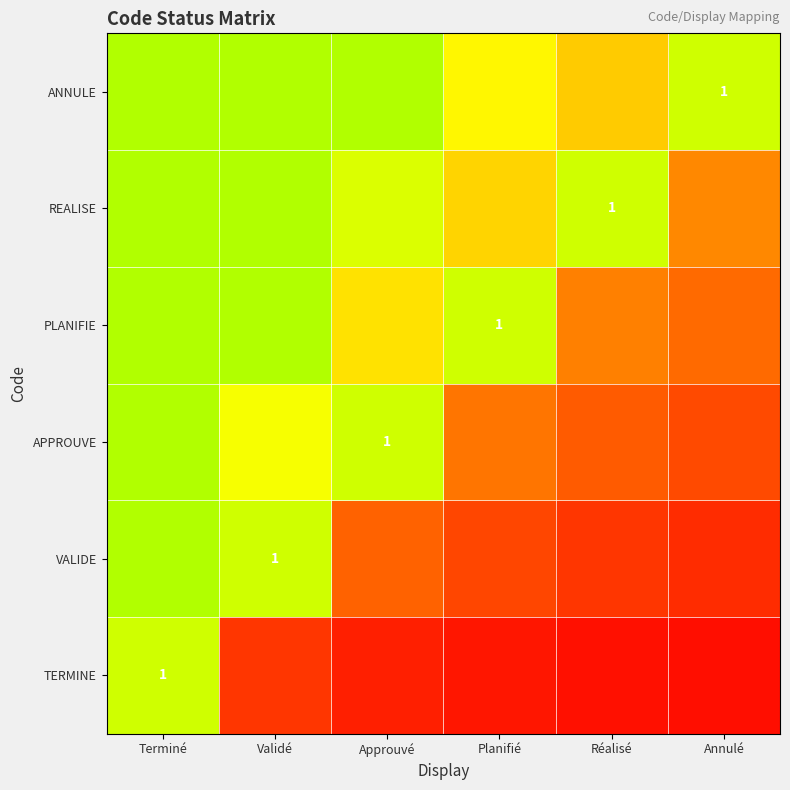

List the labels in order of TERMINE value, smallest first.

Annulé, Réalisé, Planifié, Approuvé, Validé, Terminé